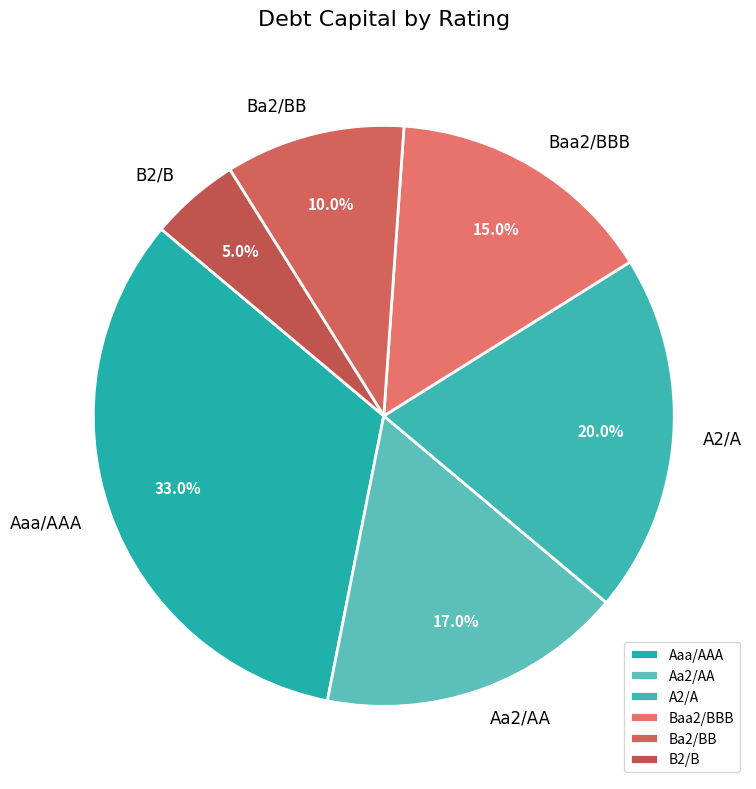

Is there a majority slice in this chart?

No